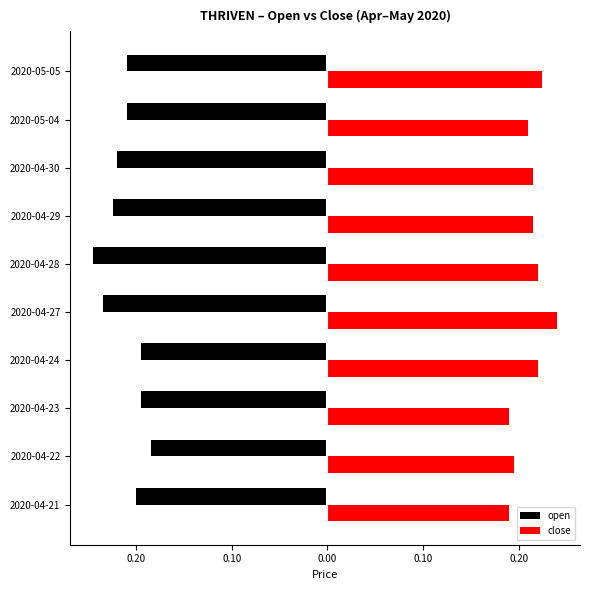

What are all the series names shown in the legend?

open, close